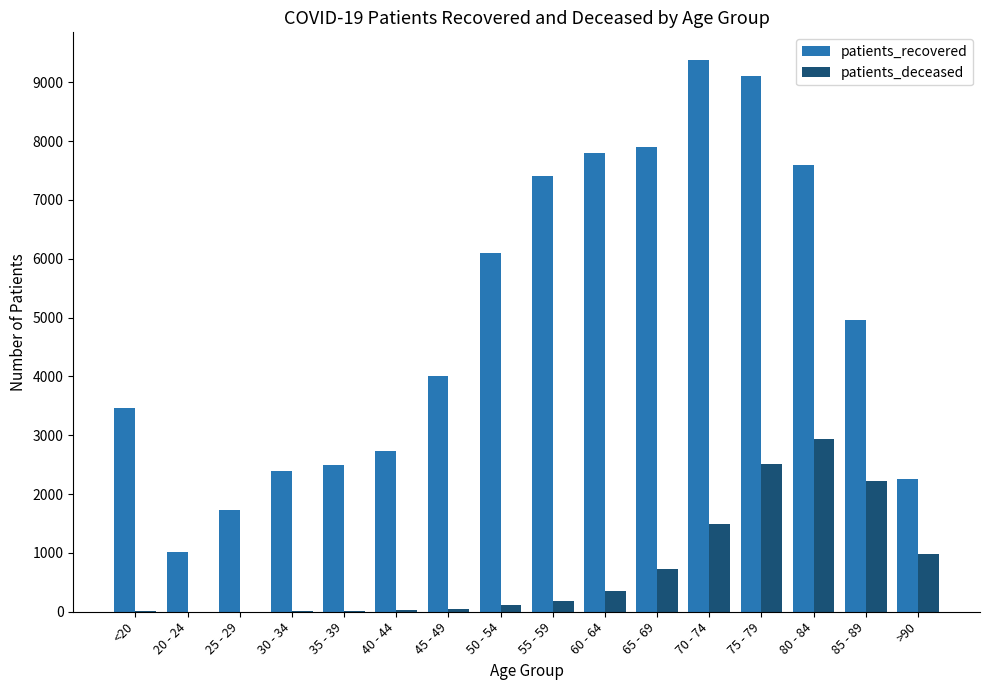

What is the sum of all patients_recovered values?

80341